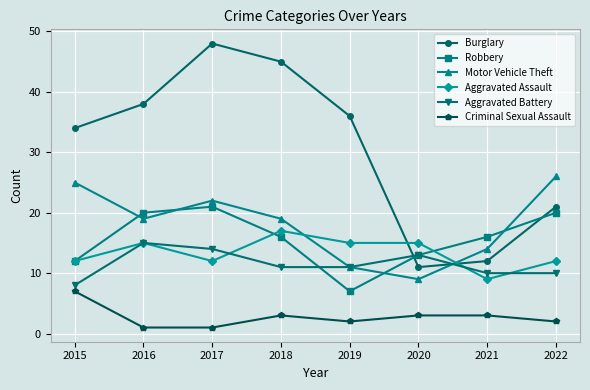

Where is the first local maximum for Aggravated Battery?

2016